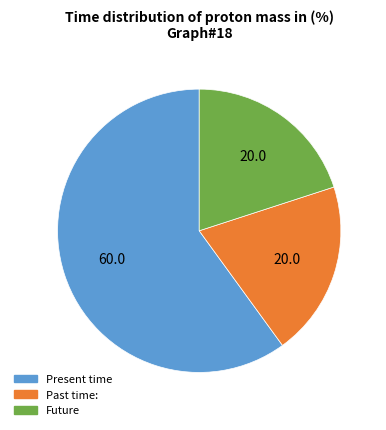

Is the sum of Present time and Future greater than half?

Yes